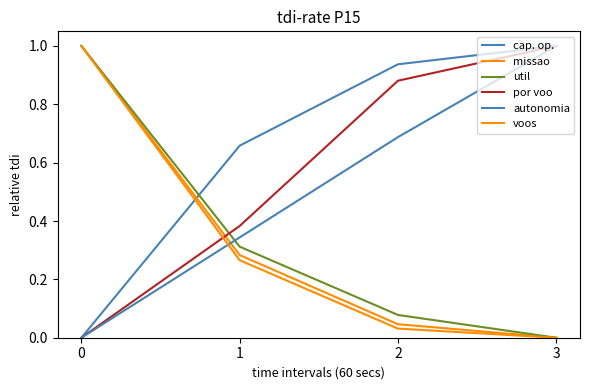

At how many categories does at least one series exceed 0?

4